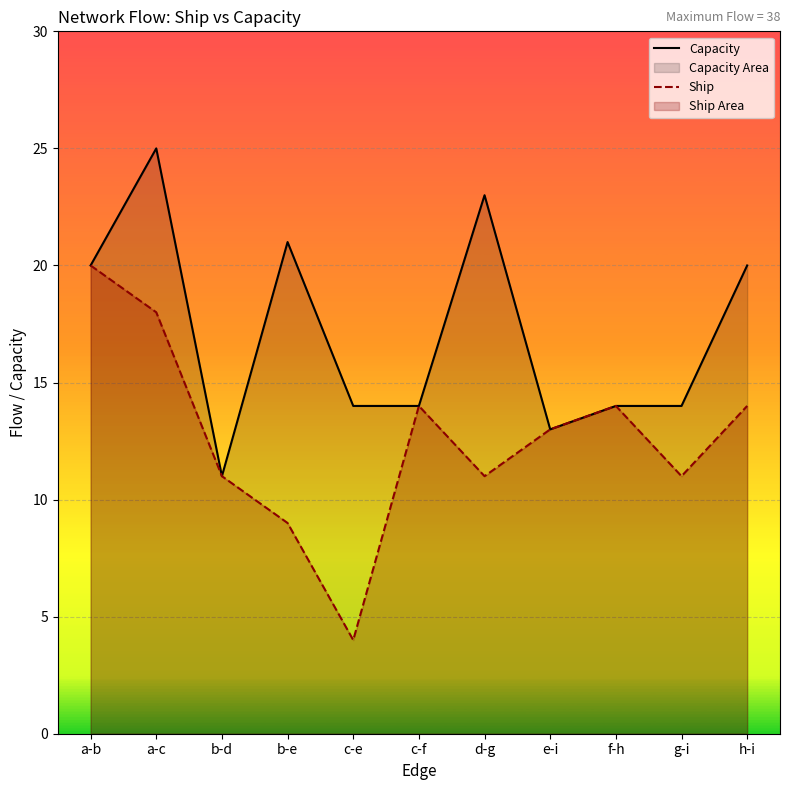

What is the difference between the maximum and minimum values in the Capacity series?

14